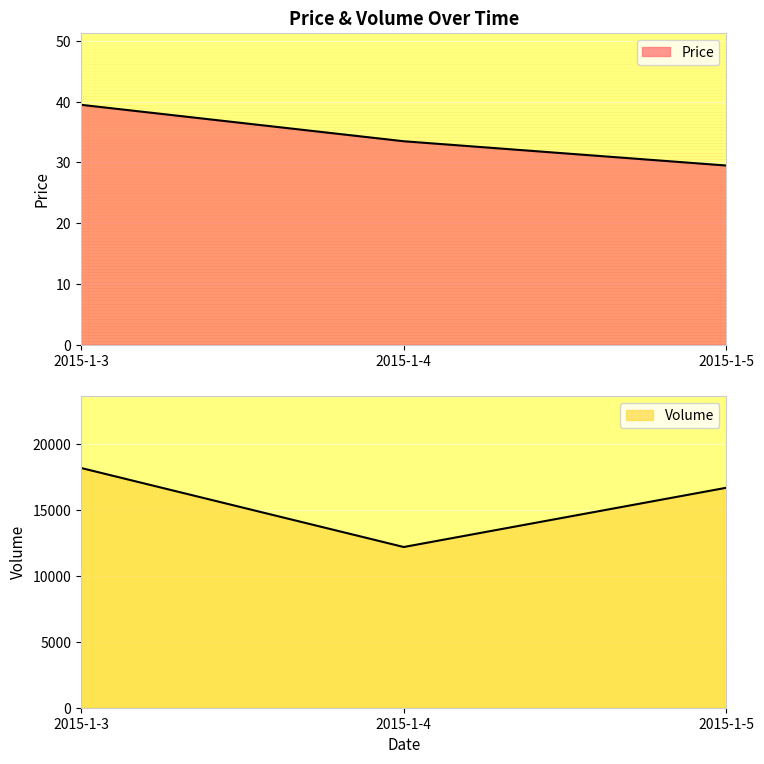

What is the minimum value shown in the chart?

29.5